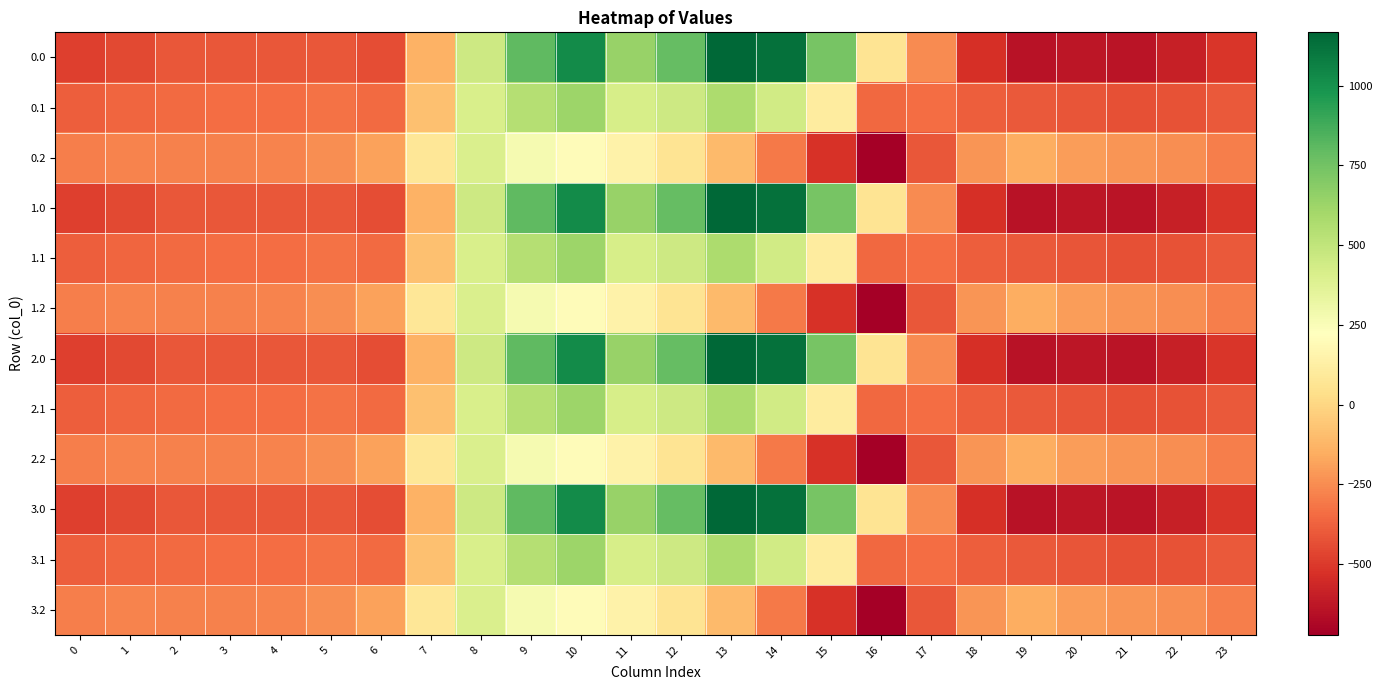

Rank the series by their maximum value, from highest to lowest.

0.0, 1.0, 2.0, 3.0, 0.1, 1.1, 2.1, 3.1, 0.2, 1.2, 2.2, 3.2